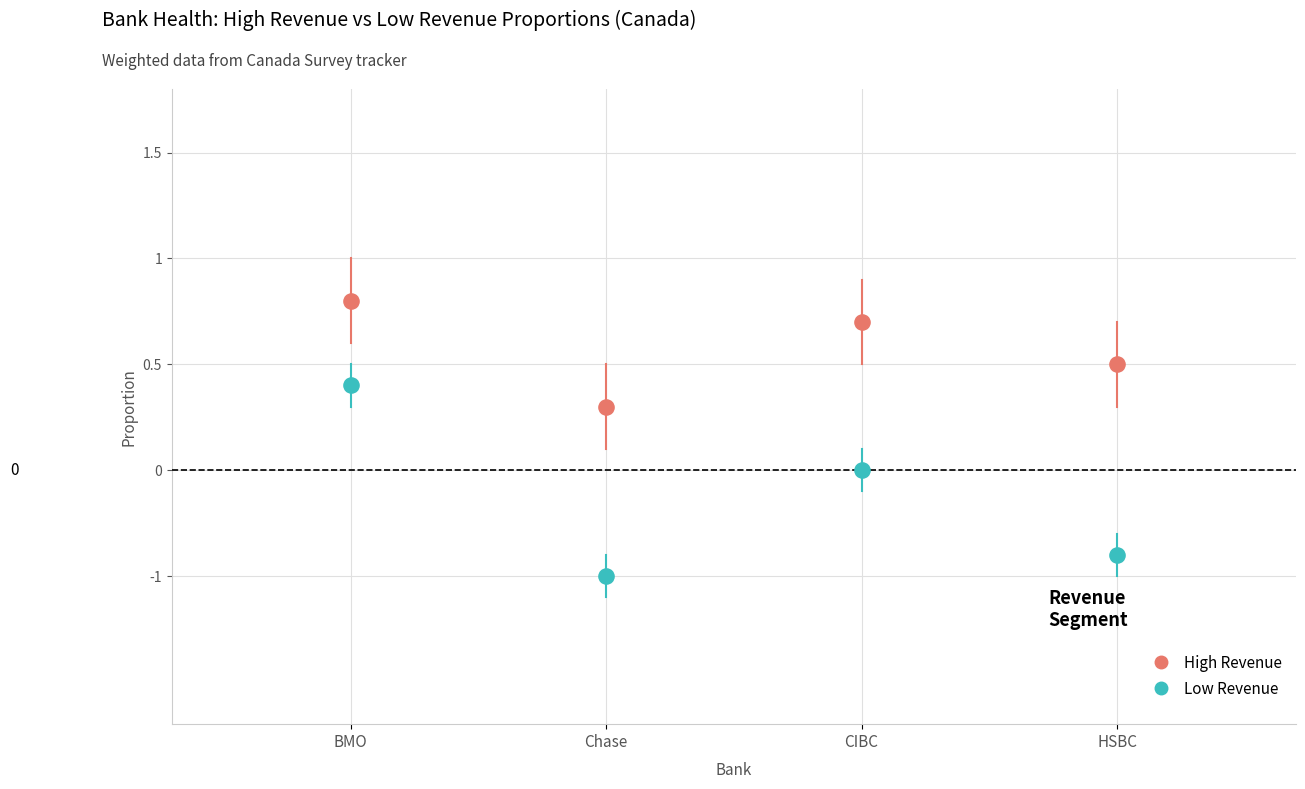

Which series has the largest Y range (max minus min)?

Low Revenue